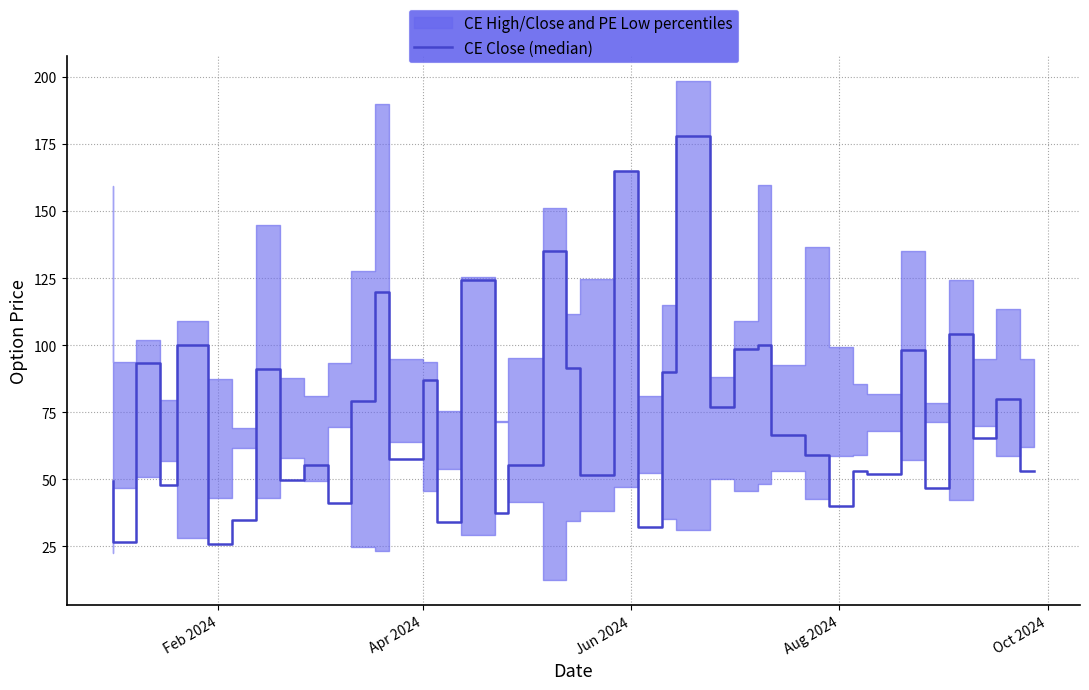

How many lines are shown in the chart?

1